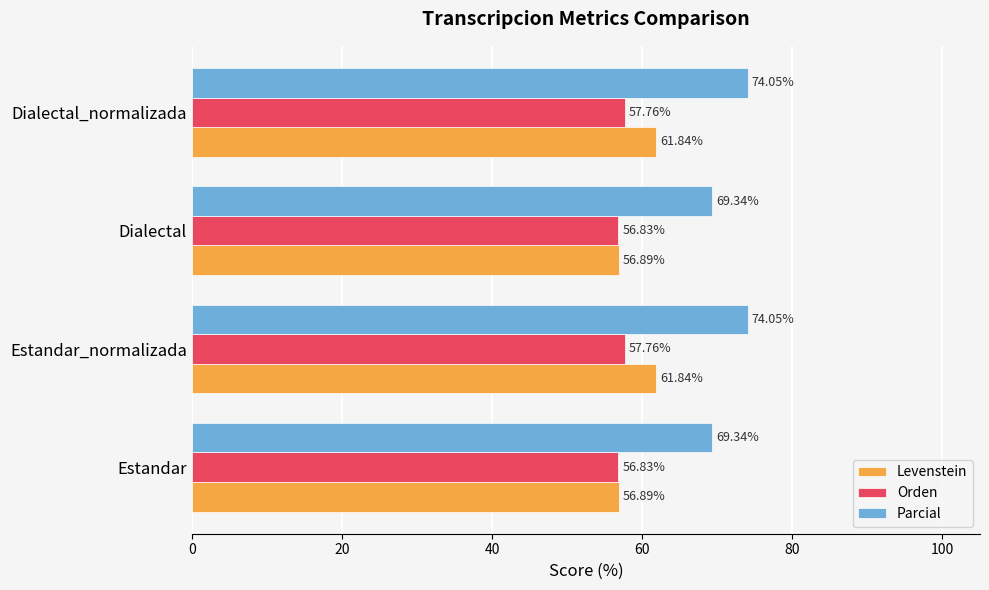

Which series has the largest total across all categories?

Parcial